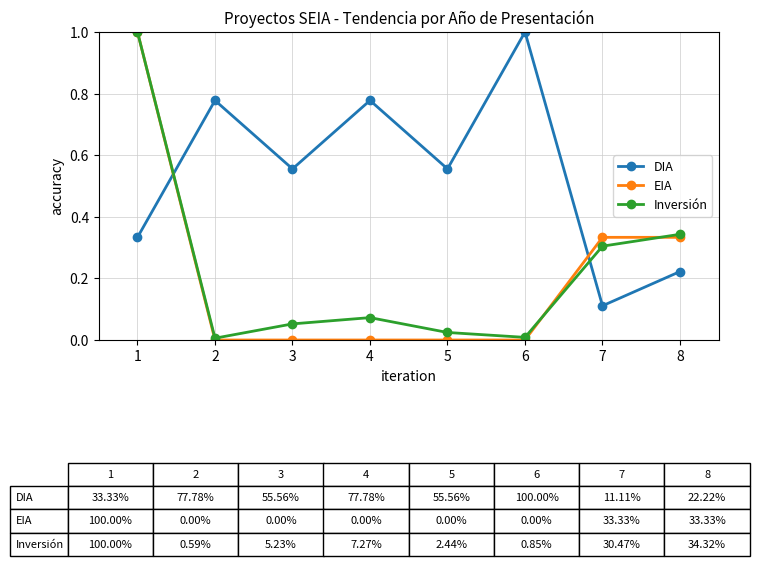

What is the total value across all series at 8?

0.9